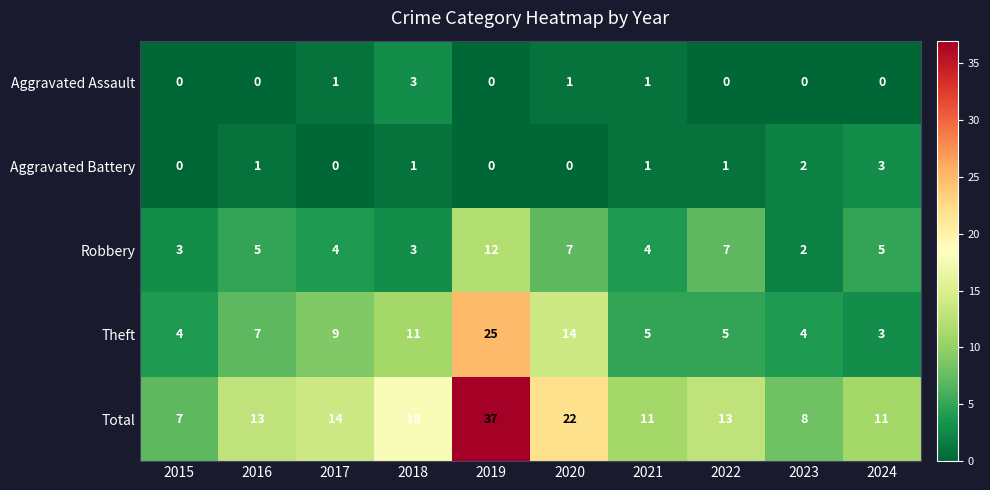

What is the difference between the second highest and minimum values in the Total series?

15